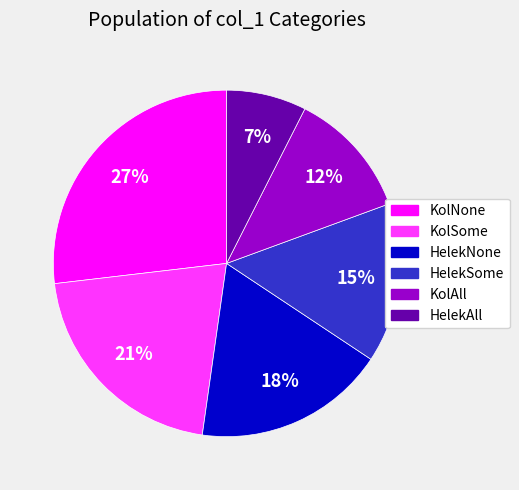

To the nearest percent, what is the average slice percentage?

17%